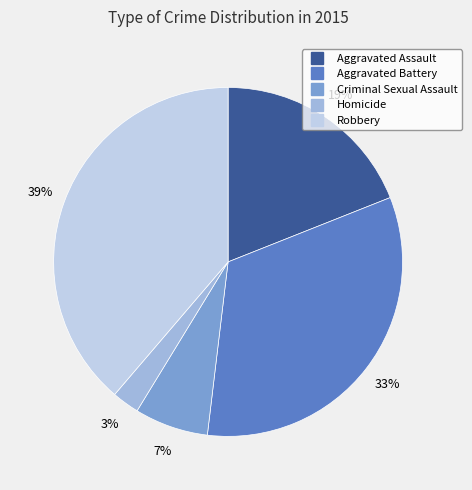

To the nearest percent, what portion does Aggravated Battery represent?

33%